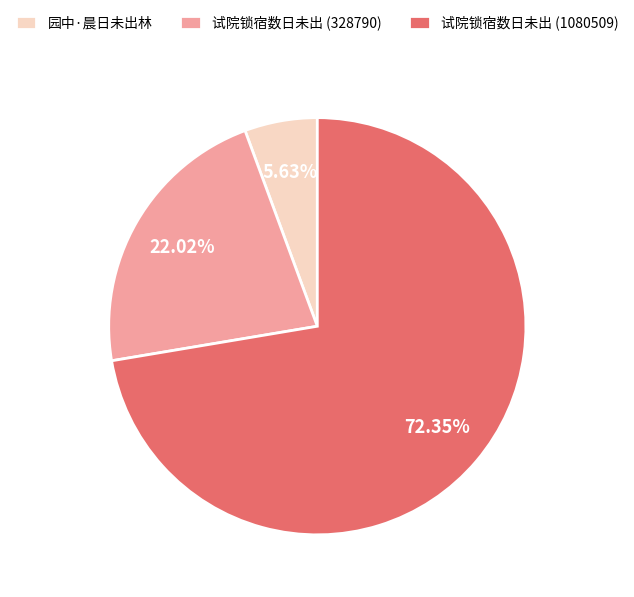

Between 试院锁宿数日未出 (328790) and 园中·晨日未出林, which is larger?

试院锁宿数日未出 (328790)